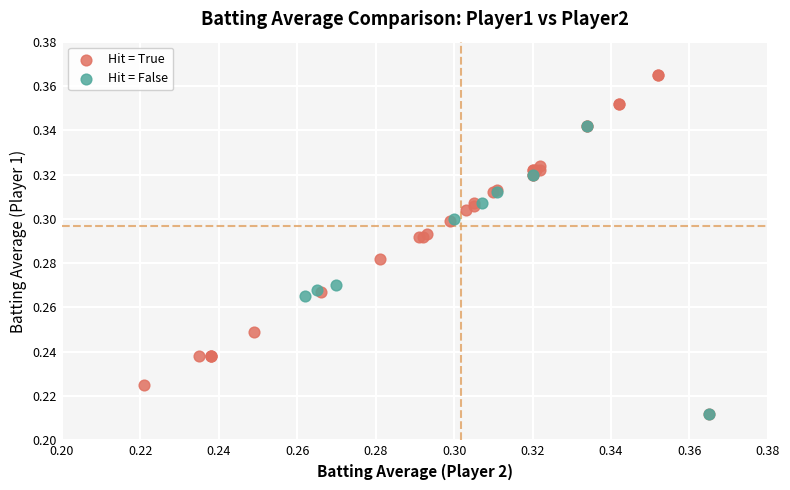

Which series contains the highest Y value?

Hit = True